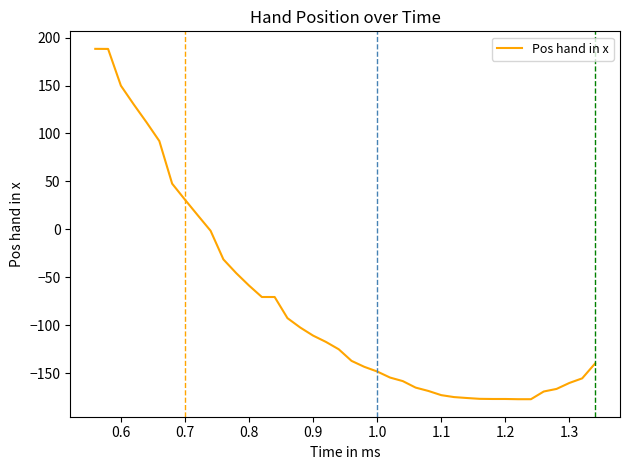

What is the sum of all values?

-3152.9